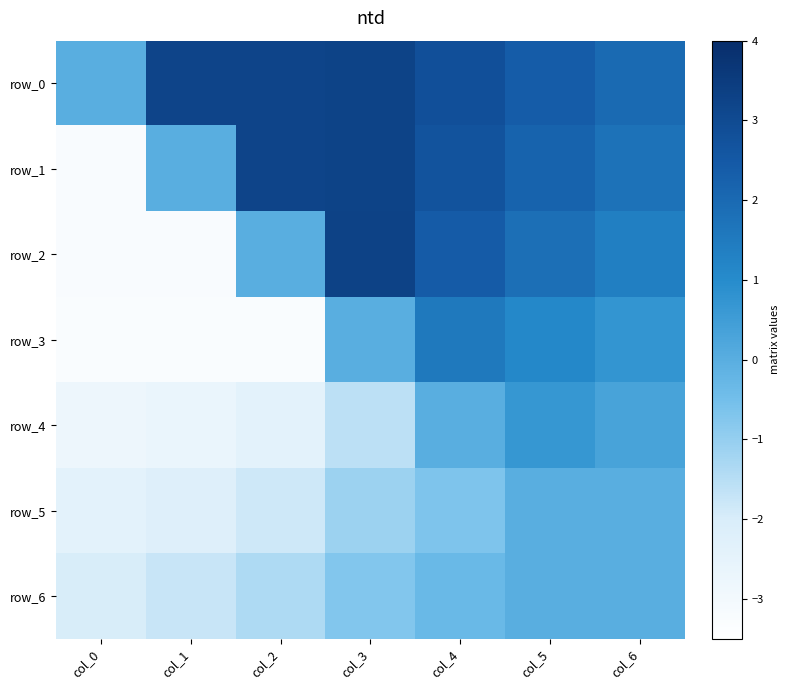

What is the difference between the highest and lowest values at col_3?

4.9